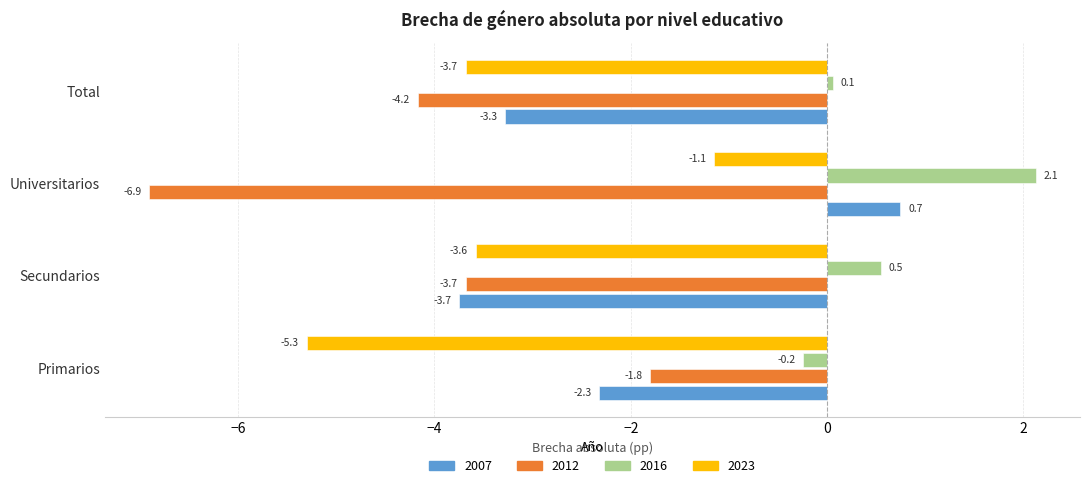

At which label is 2007 closest to -1?

Primarios